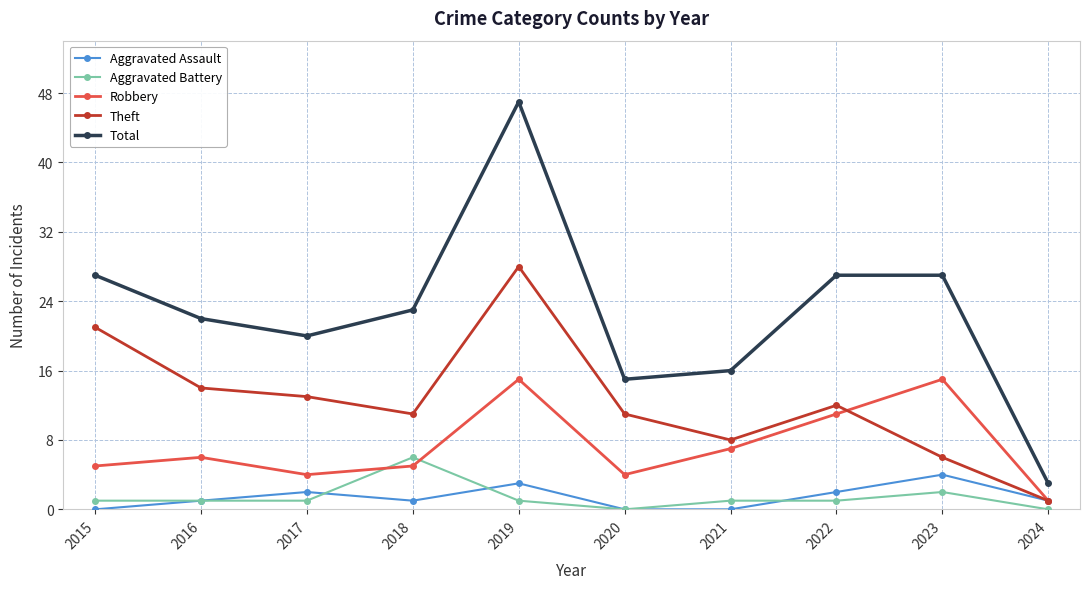

What is the total value across all series at 2019?

94